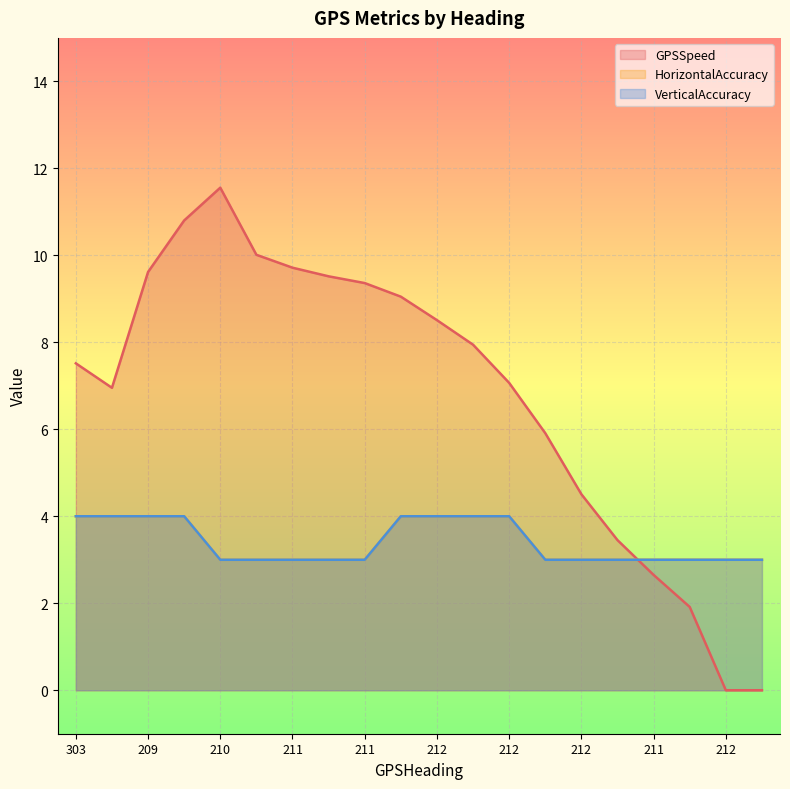

What is the difference between the HorizontalAccuracy values at 211 and 212?

1.0